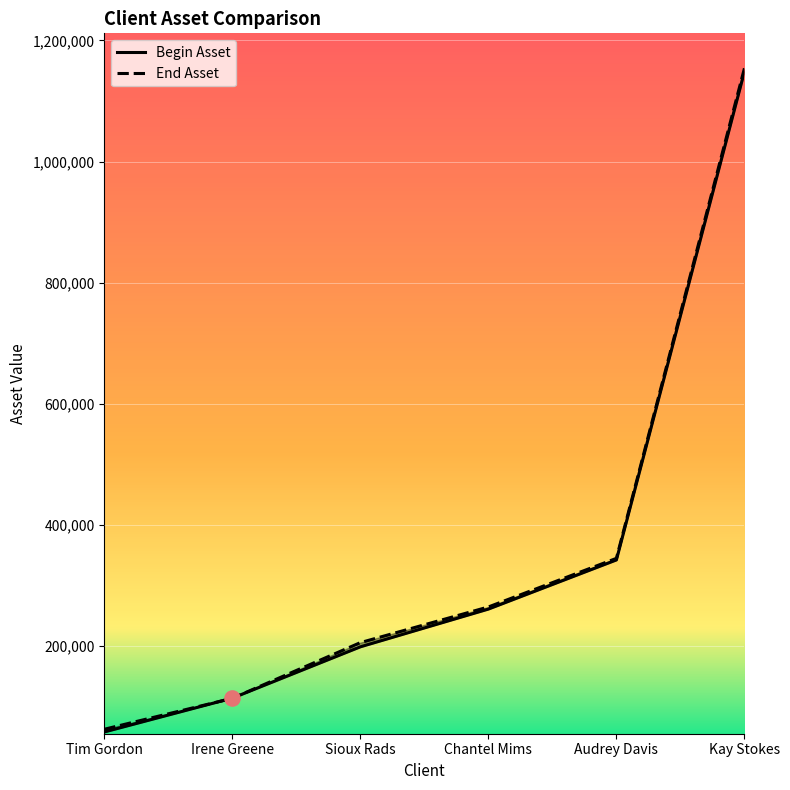

At which category is the sum across all series the highest?

Kay Stokes